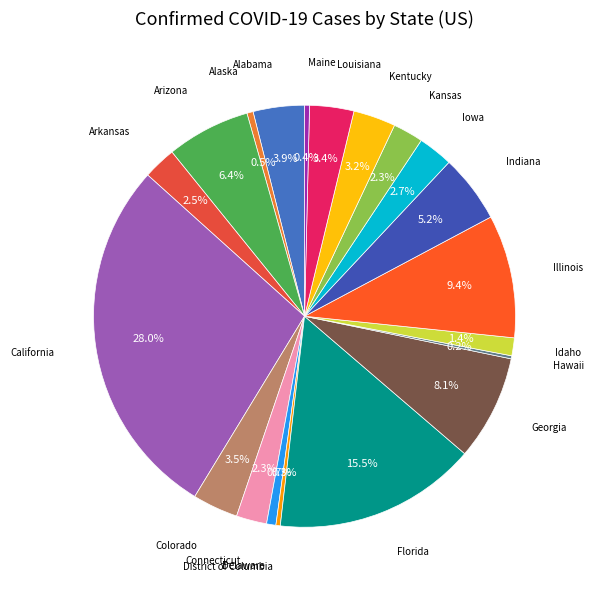

Rank the categories by value from lowest to highest.

Hawaii, District of Columbia, Maine, Alaska, Delaware, Idaho, Kansas, Connecticut, Arkansas, Iowa, Kentucky, Louisiana, Colorado, Alabama, Indiana, Arizona, Georgia, Illinois, Florida, California